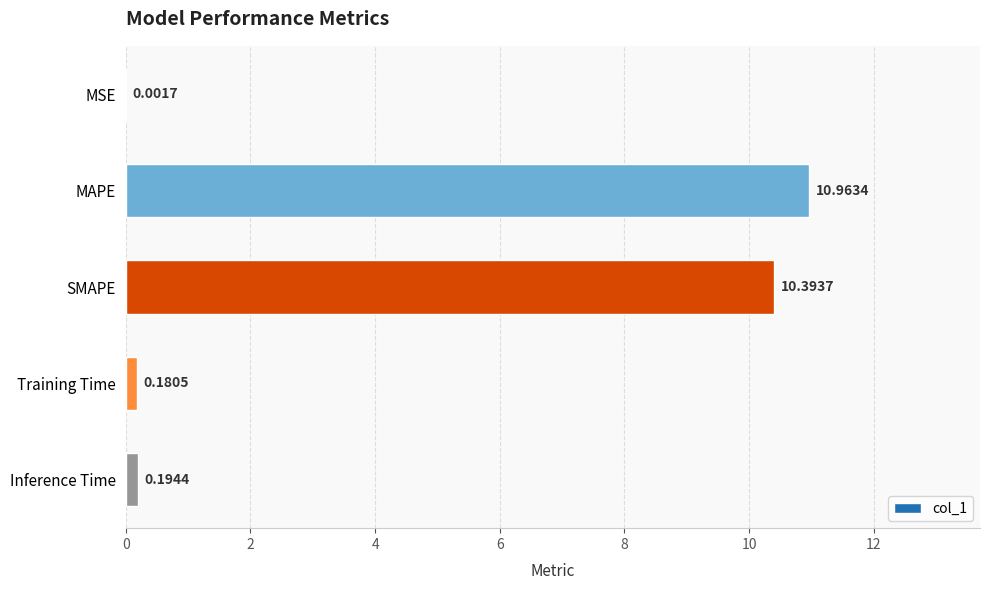

Are the bars horizontal?

Yes